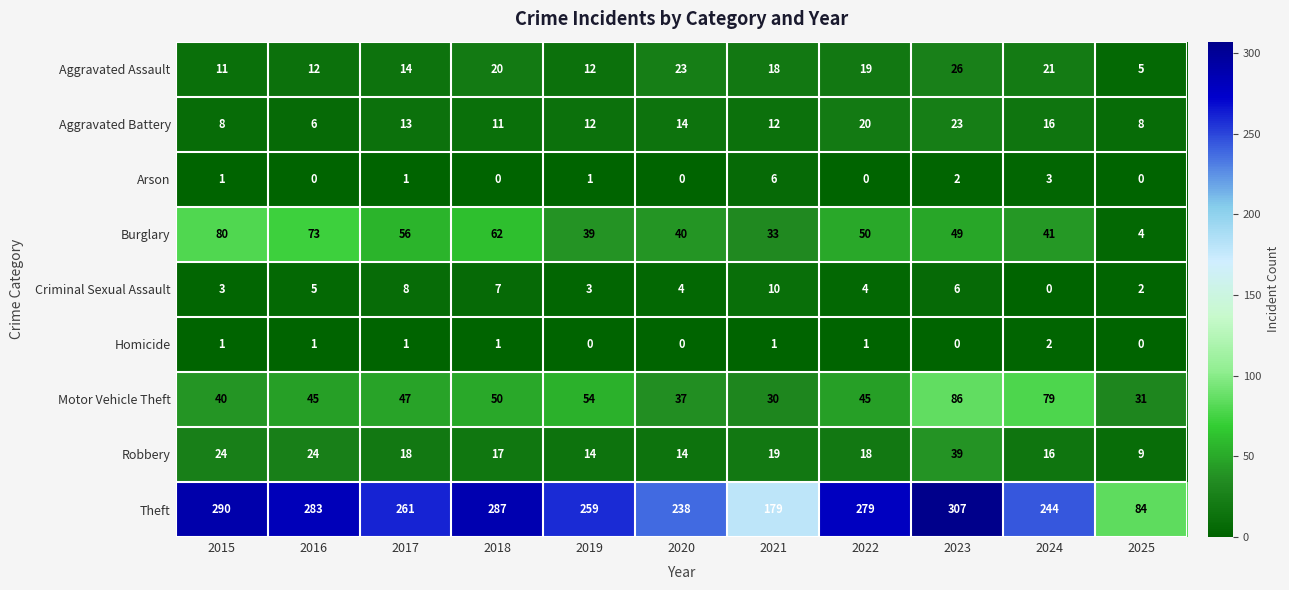

Which label corresponds to the largest value in the chart?

2023